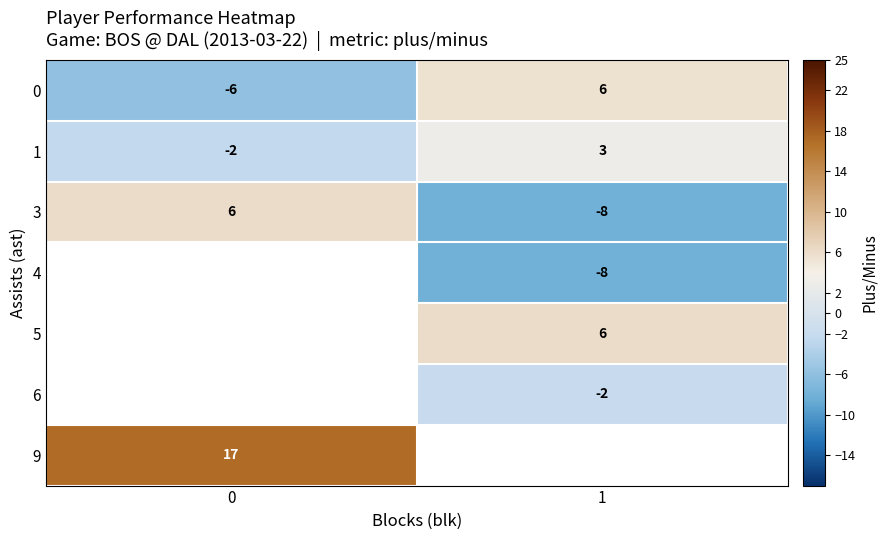

List the labels in order of 3 value, smallest first.

1, 0